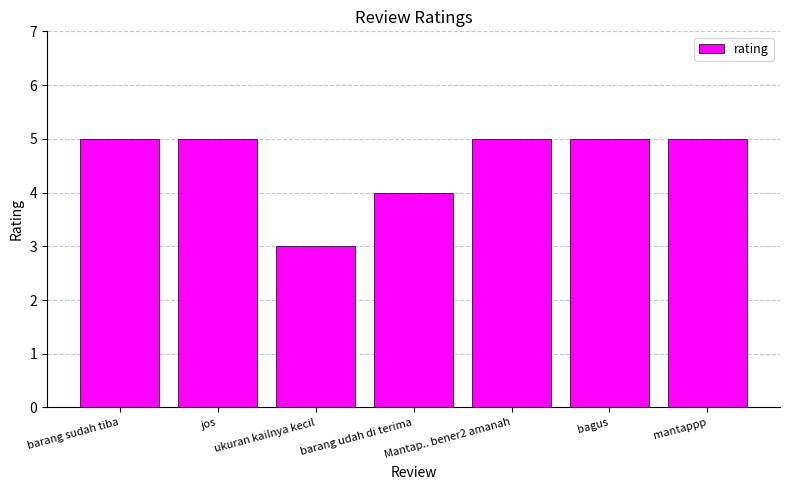

The chart shows a value of 5 at jos. True or false?

True